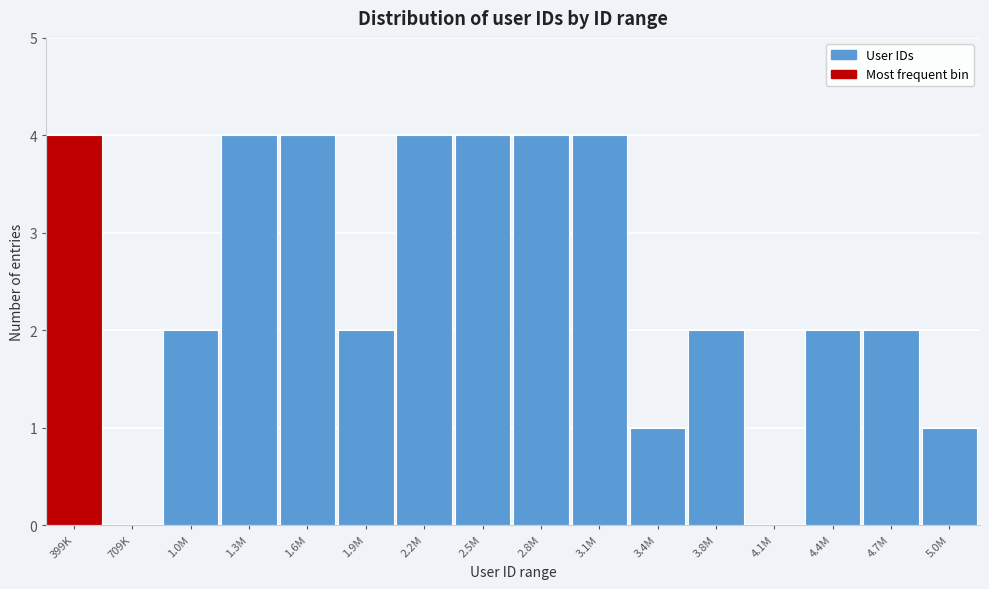

Reading left to right, transcribe all the data shown in this chart.

399K=4	709K=0	1.0M=2	1.3M=4	1.6M=4	1.9M=2	2.2M=4	2.5M=4	2.8M=4	3.1M=4	3.4M=1	3.8M=2	4.1M=0	4.4M=2	4.7M=2	5.0M=1